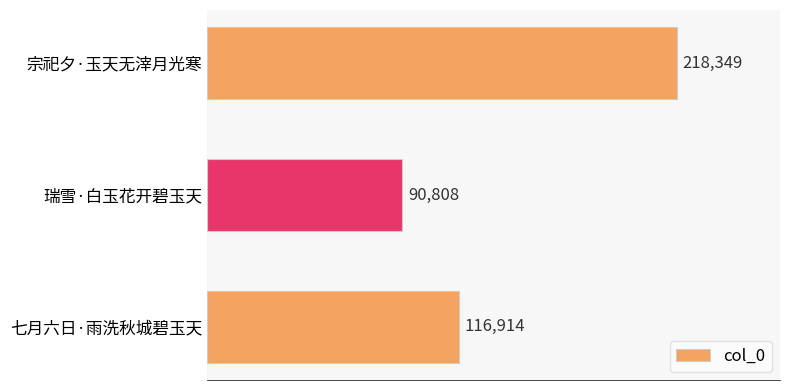

Which label corresponds to the smallest value in the chart?

瑞雪·白玉花开碧玉天